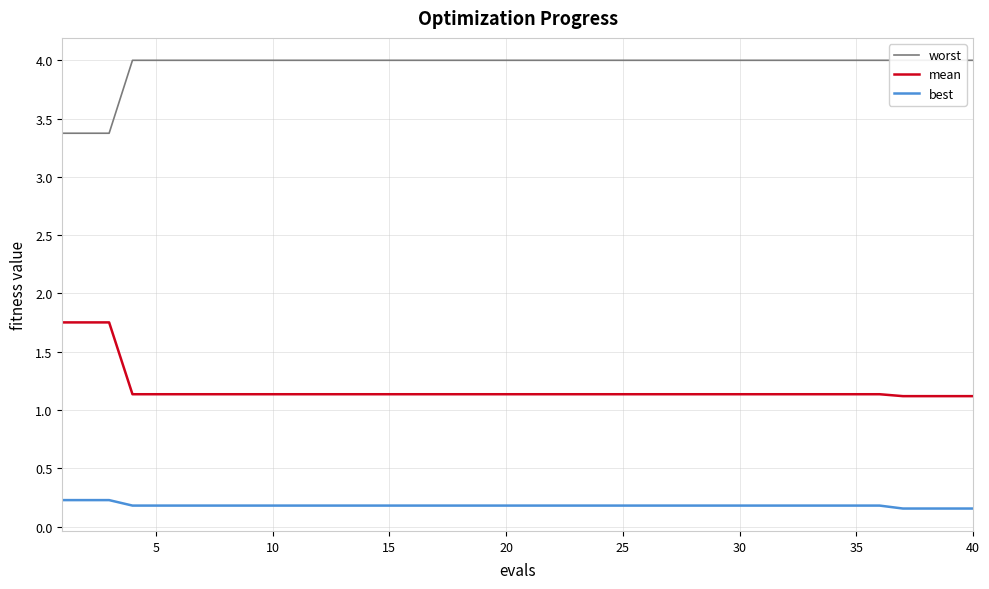

The value of mean at 30 is 1.8. True or false?

False